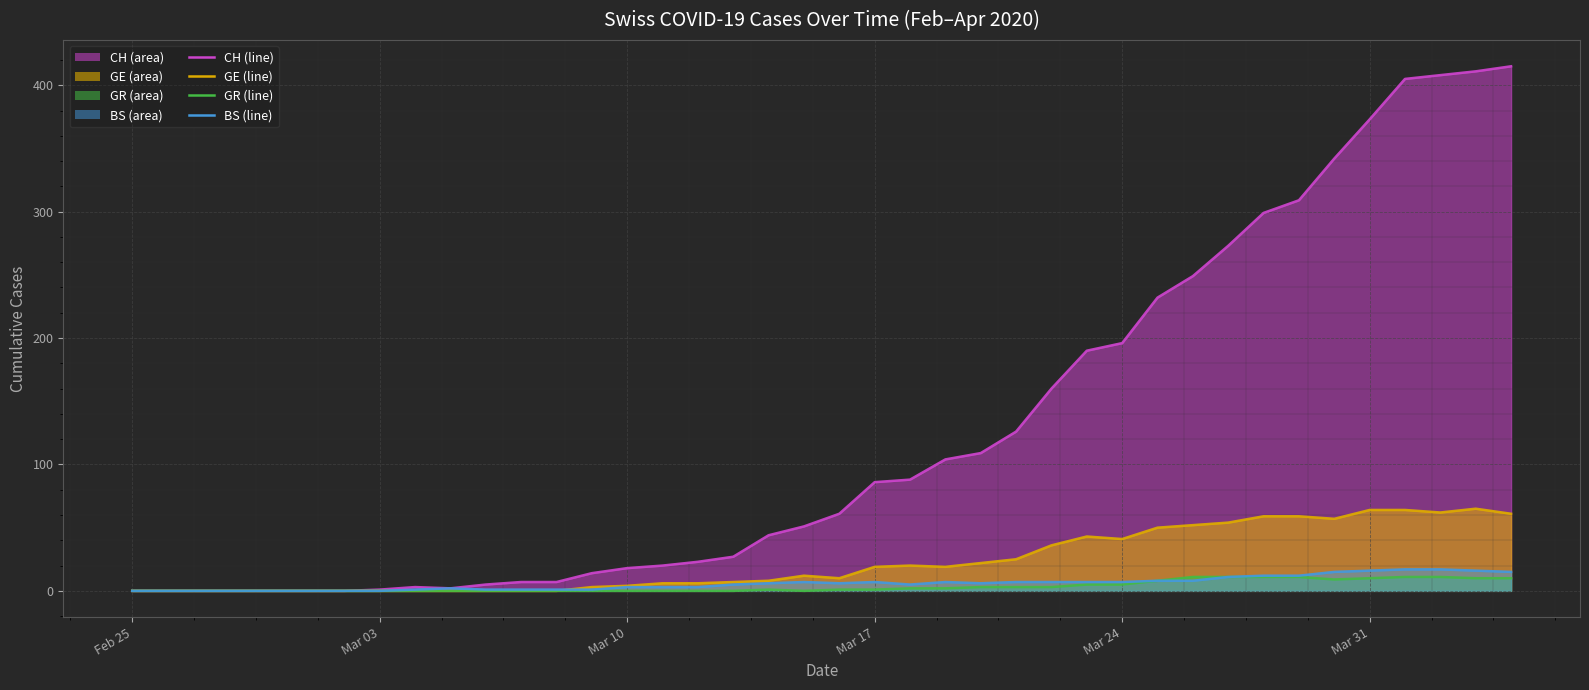

How many values in the GR line series are below 1?

19